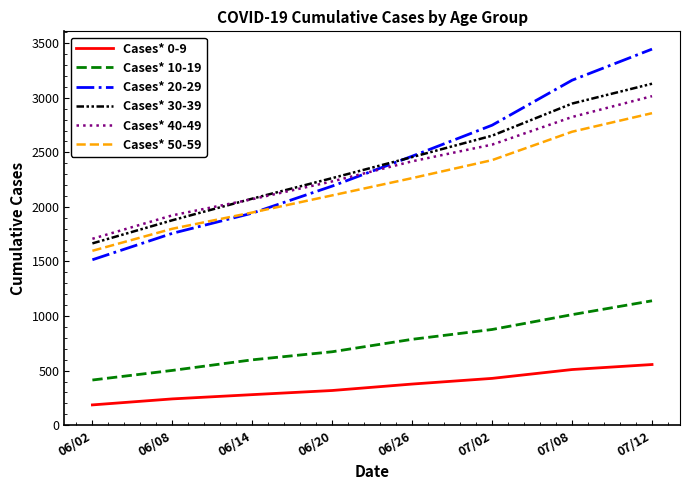

Which series has the largest range (max minus min)?

Cases* 20-29